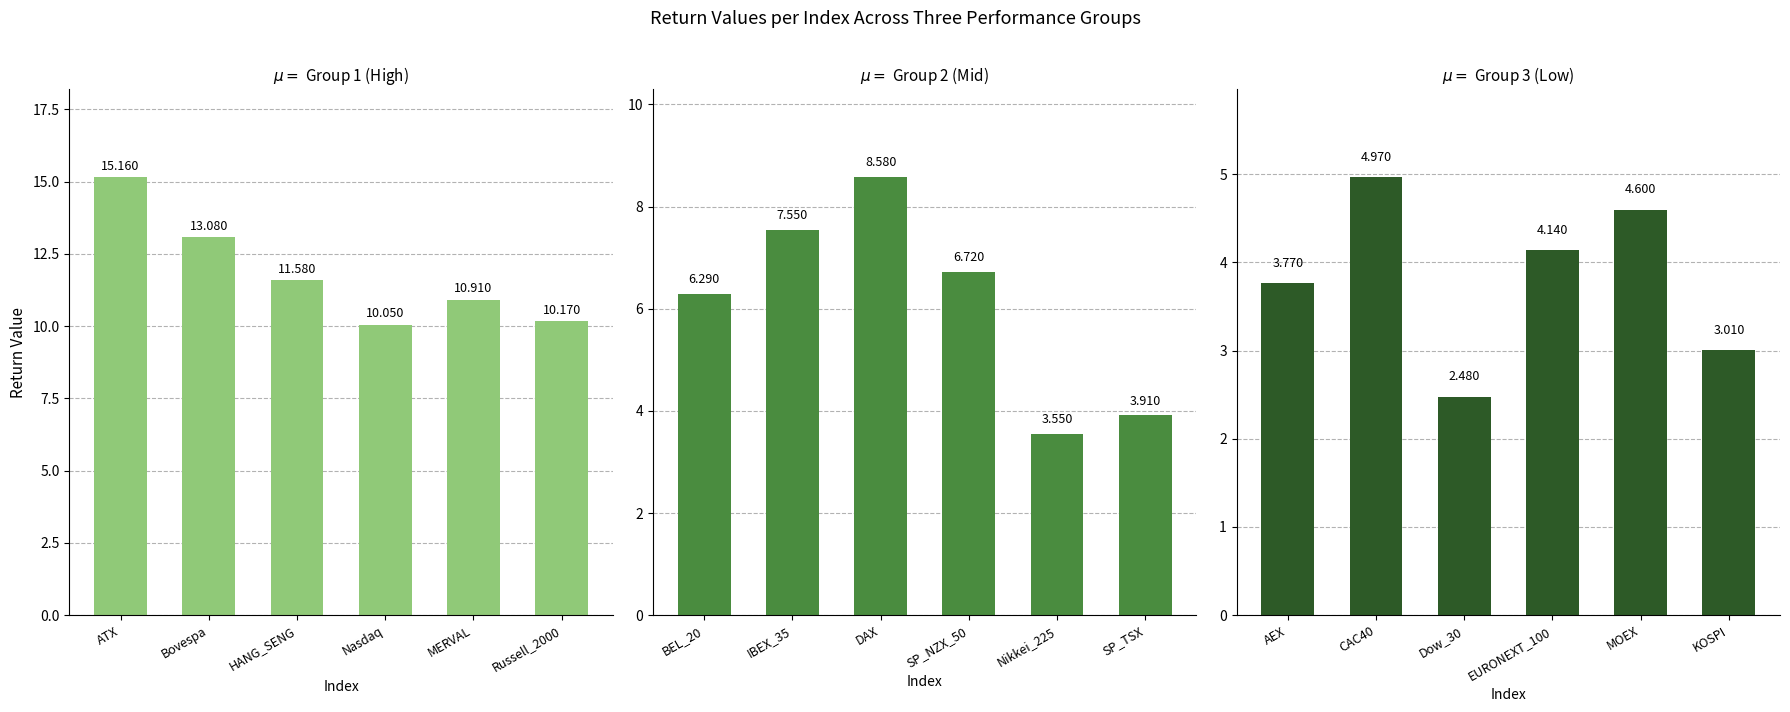

The Group 1 (High) series shows 10.1 at Nasdaq. True or false?

True